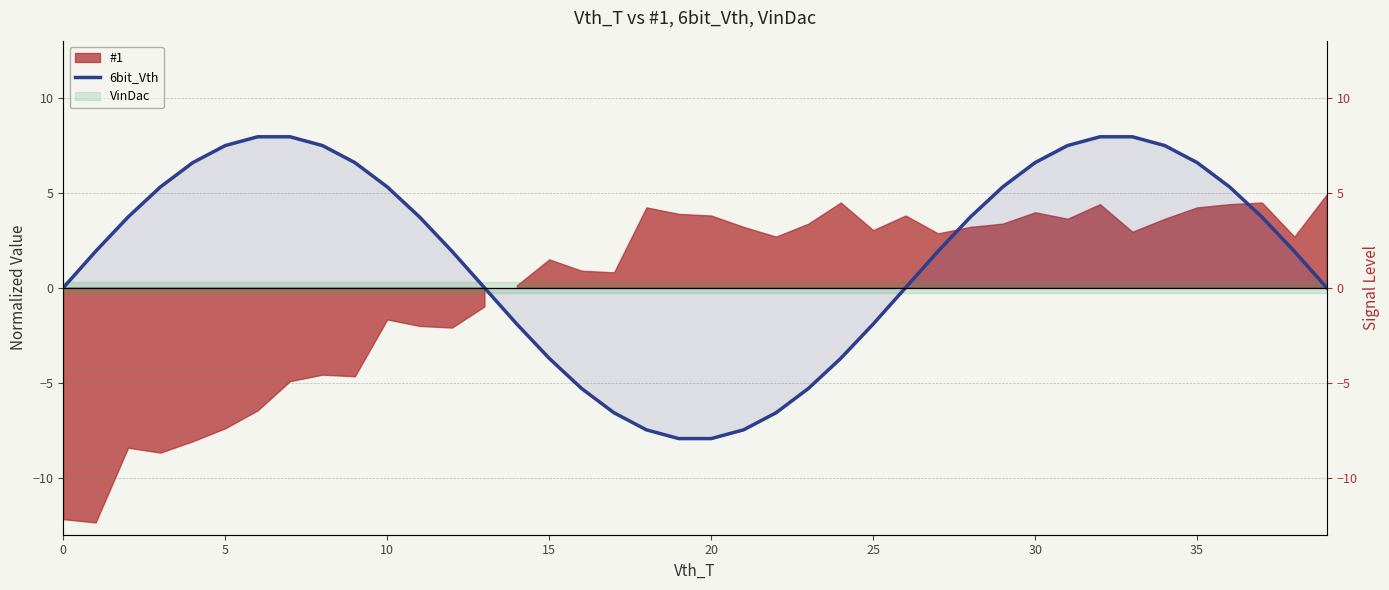

Between 38 and 25, which is larger?

25